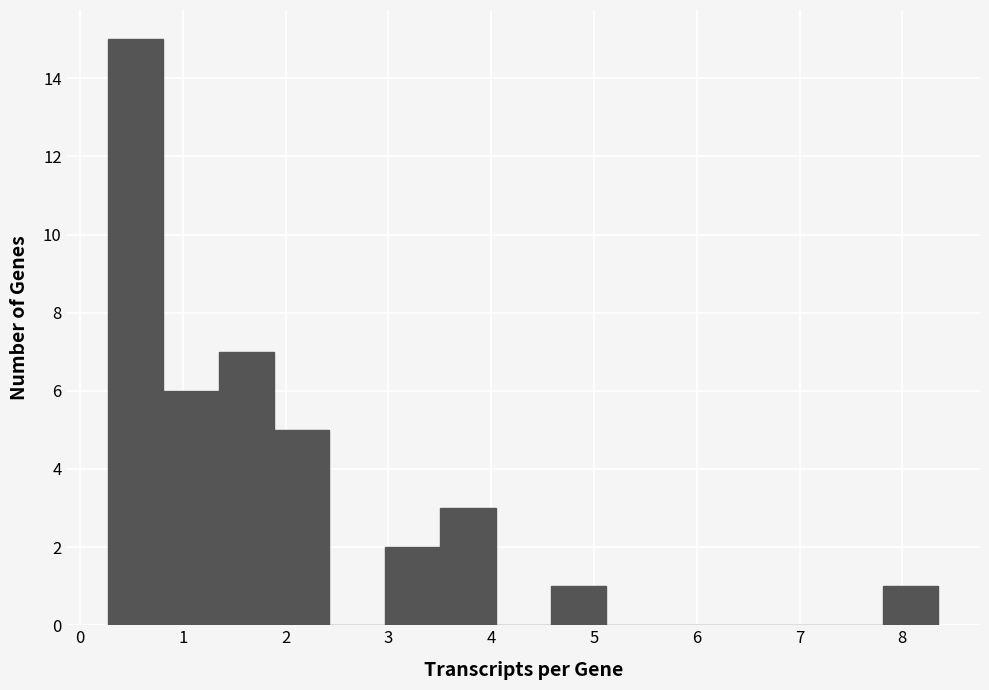

What is the height of the bar covering 0.3 to 0.8 on the x-axis? Neither the bar edges nor the heights are printed on the chart, so give them approximately, as read against the axes.

15